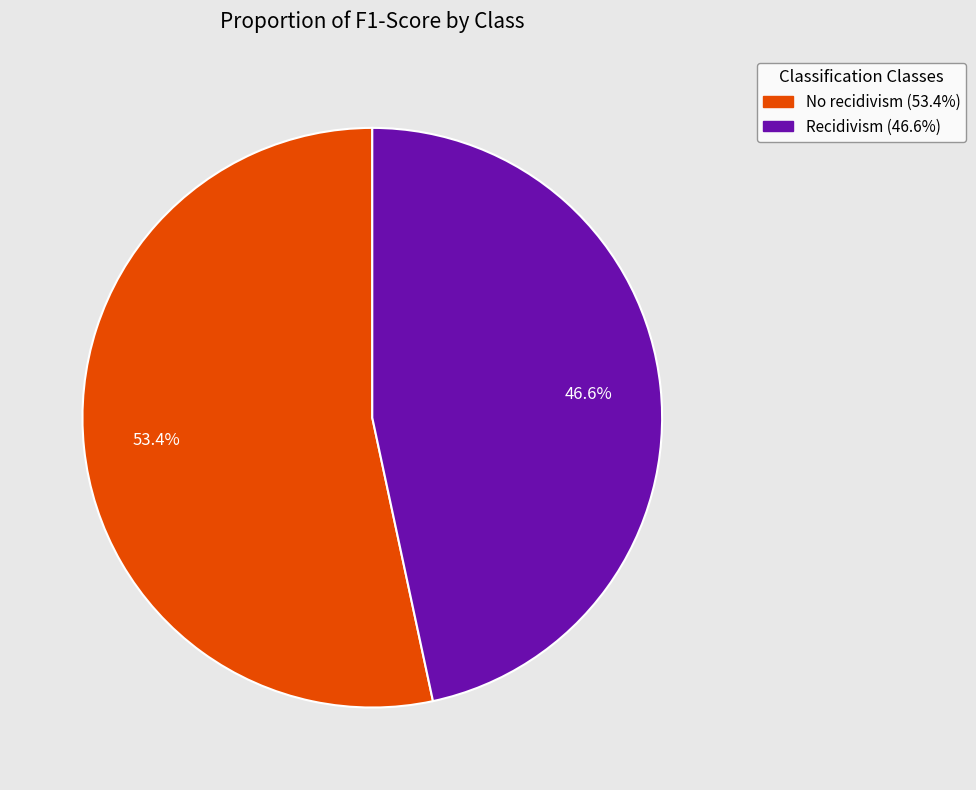

How many segments does this pie chart have?

2